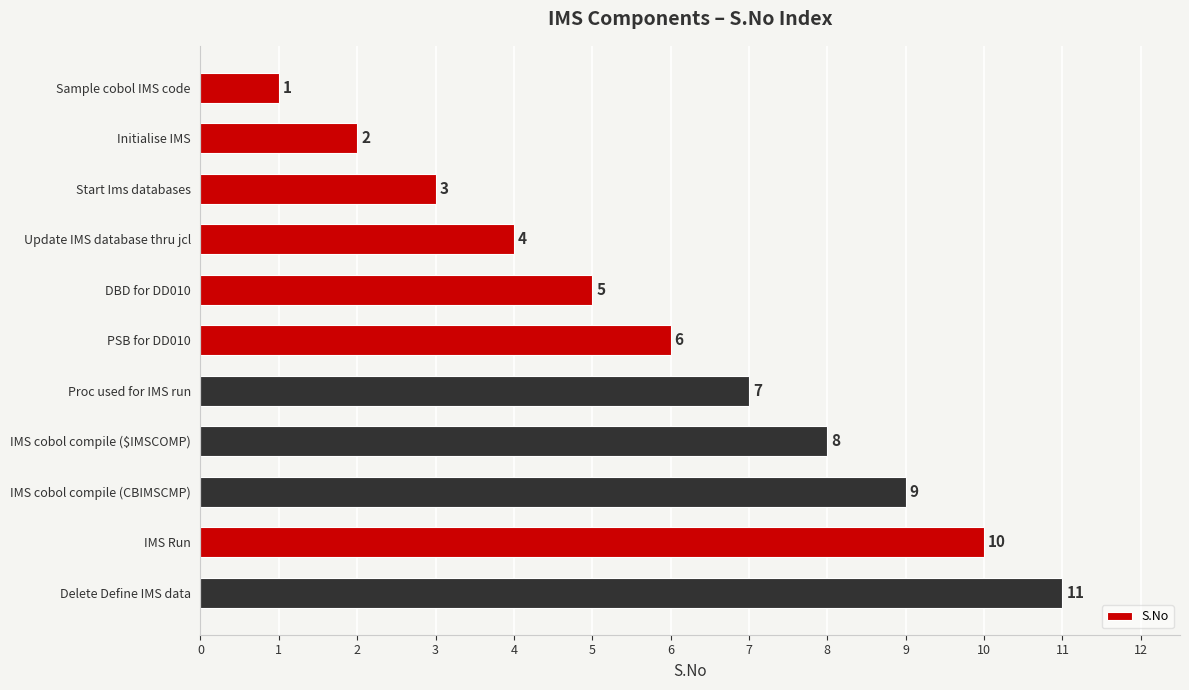

Read the value at PSB for DD010.

6